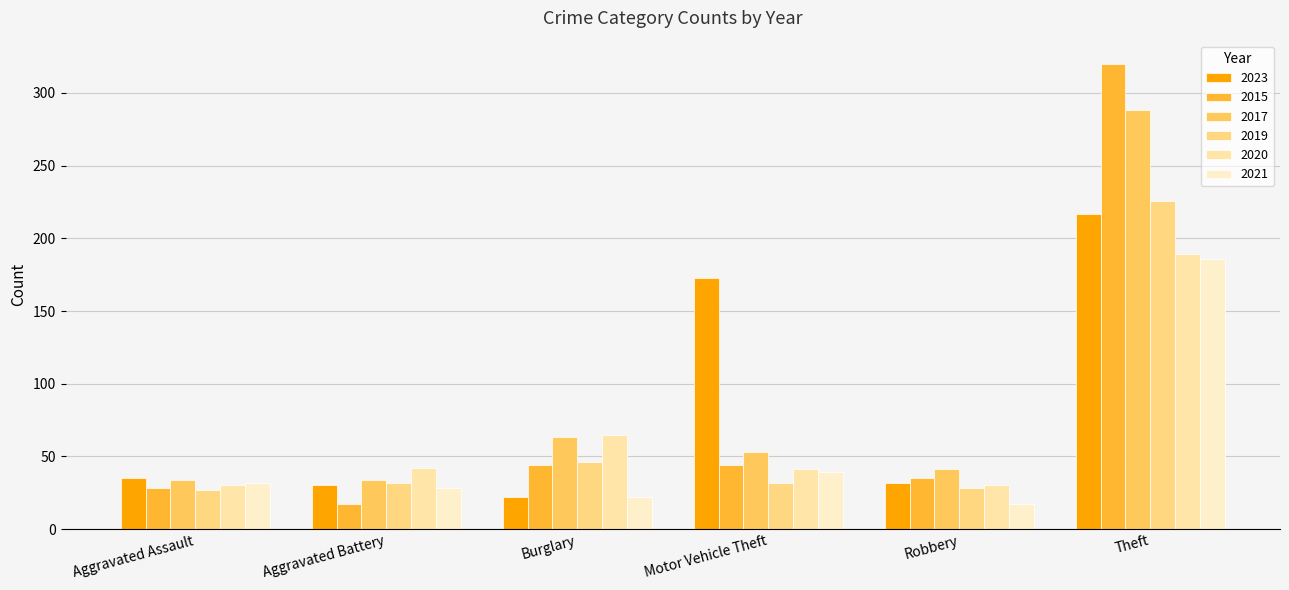

At which category is the sum across all series the highest?

Theft